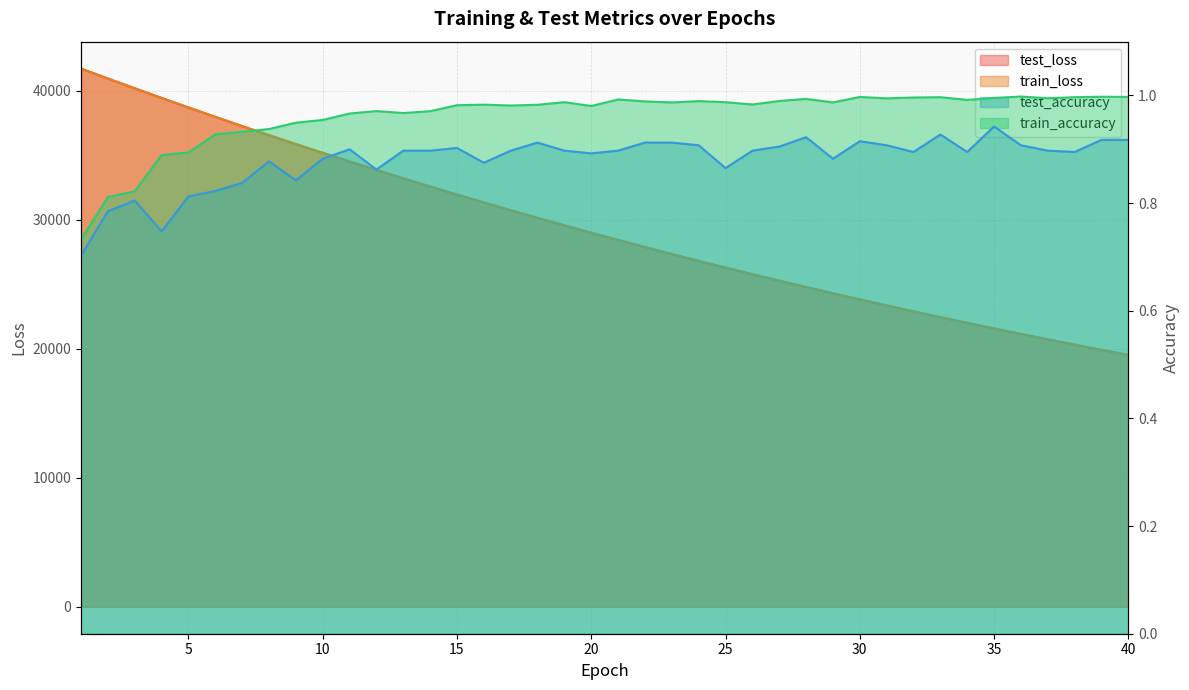

The value of test_accuracy at 36 is 0.9. True or false?

True